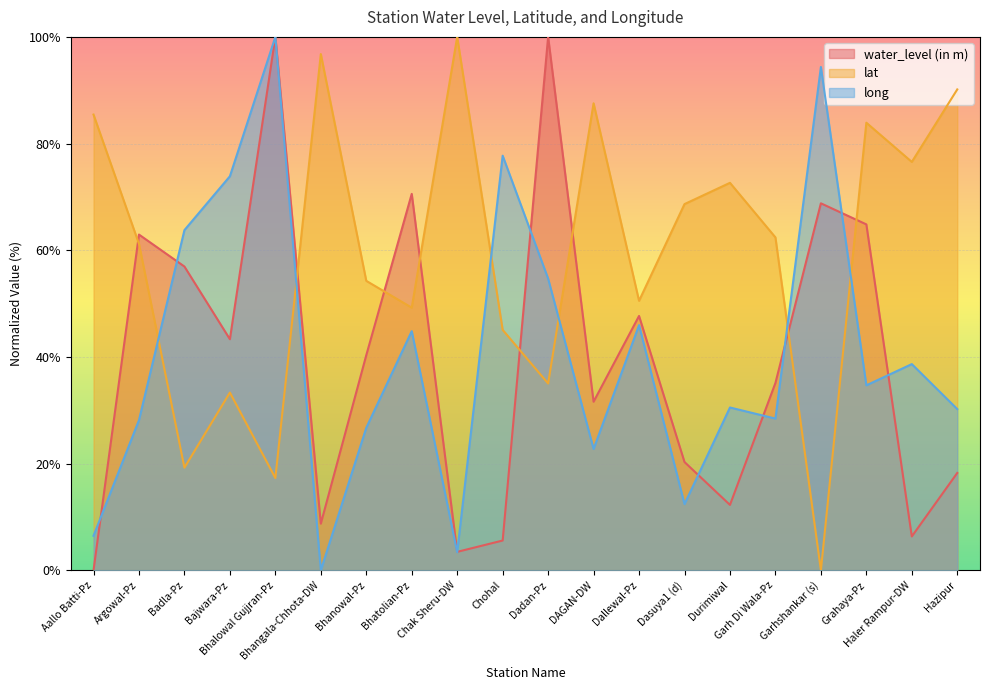

What is the approximate value of water_level (in m) at DAGAN-DW?

31.6